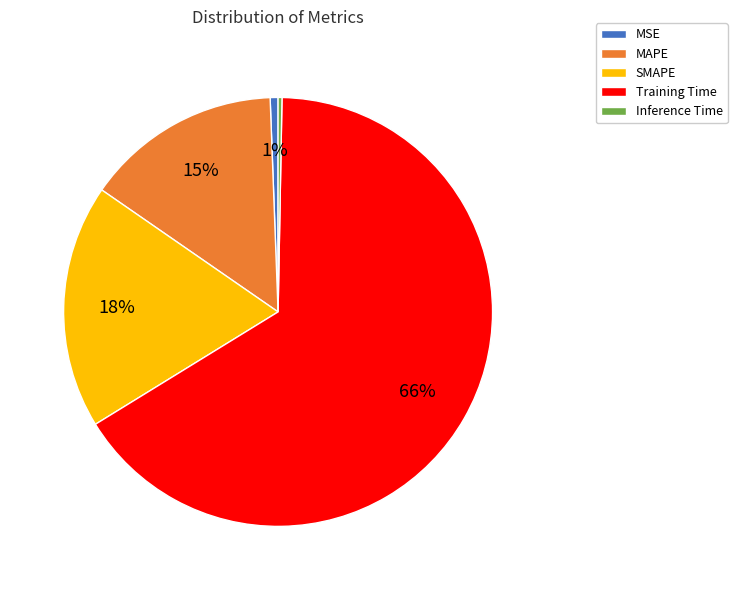

Do MSE and MAPE together represent more than half of the pie?

No